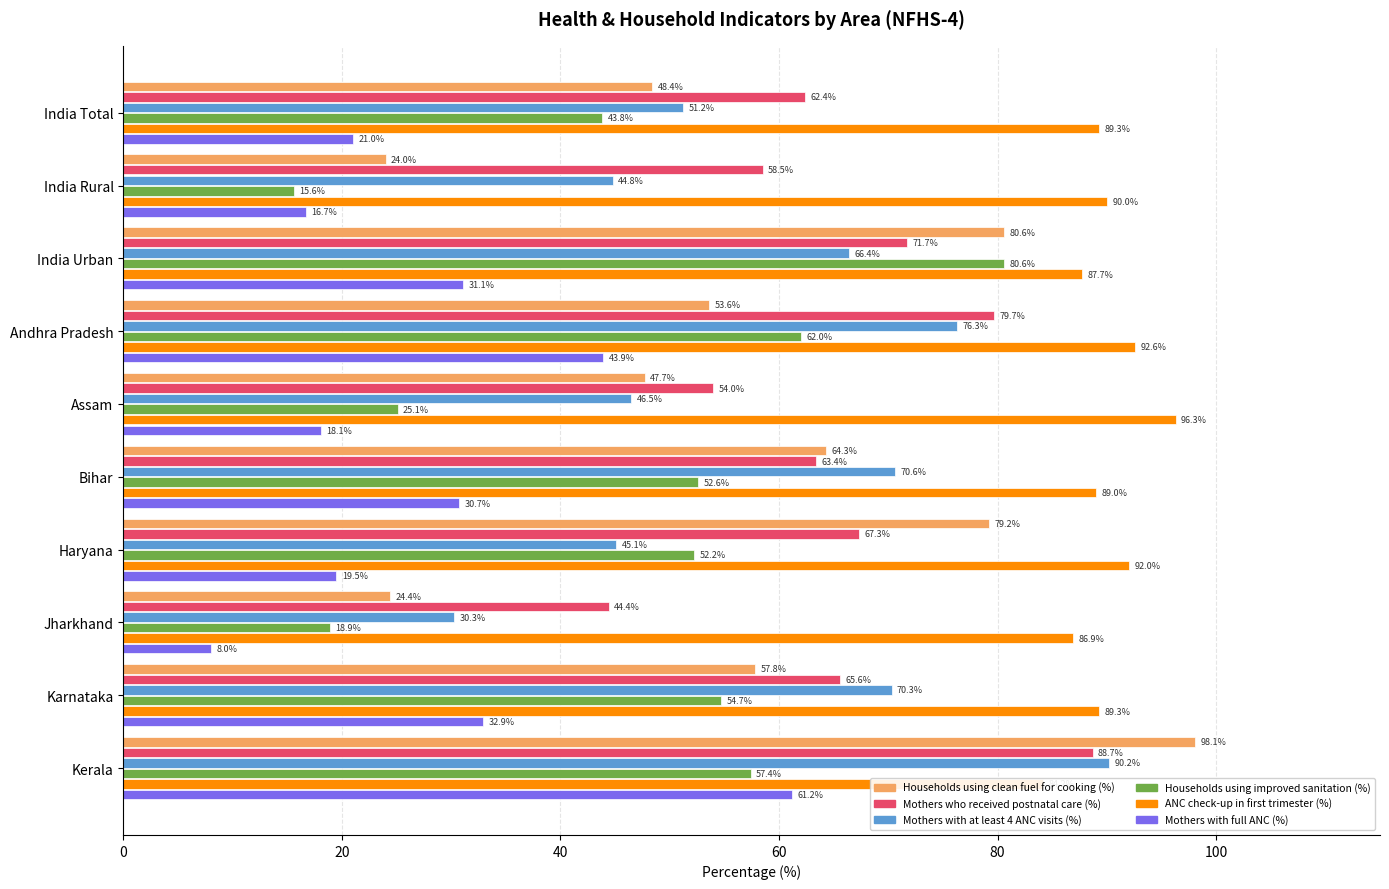

What is the difference between the maximum and second lowest values in the Mothers who received postnatal care (%) series?

34.7